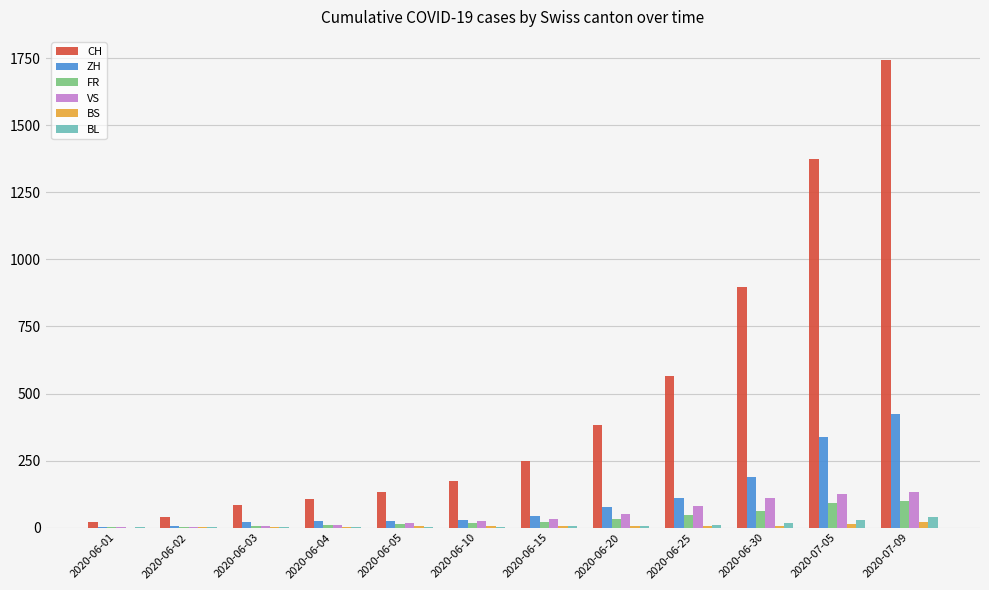

How many series are shown in this chart?

6